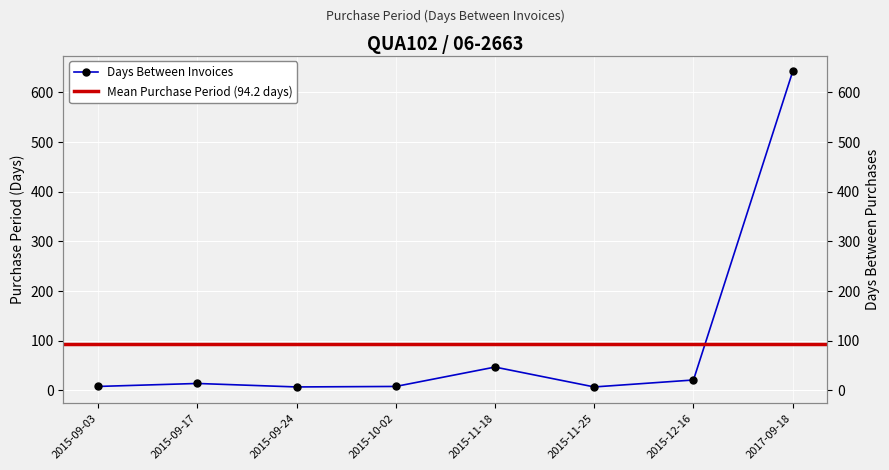

At which label is the value closest to 324?

2015-11-18